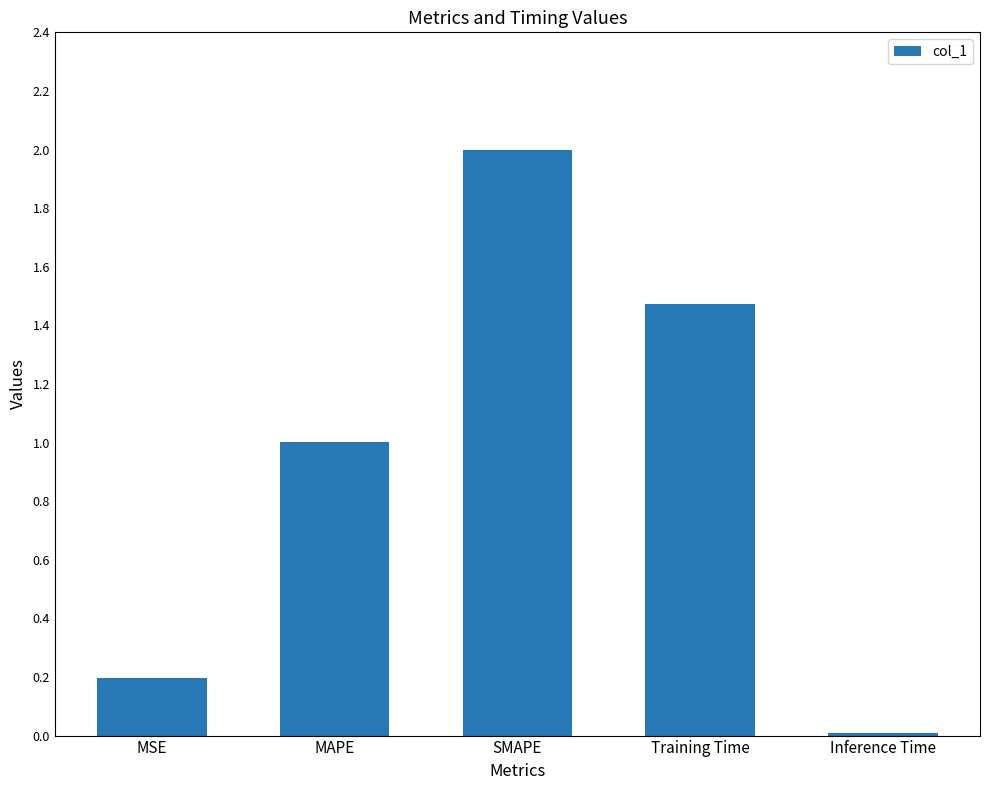

What is the label of the 2nd bar from the left?

MAPE